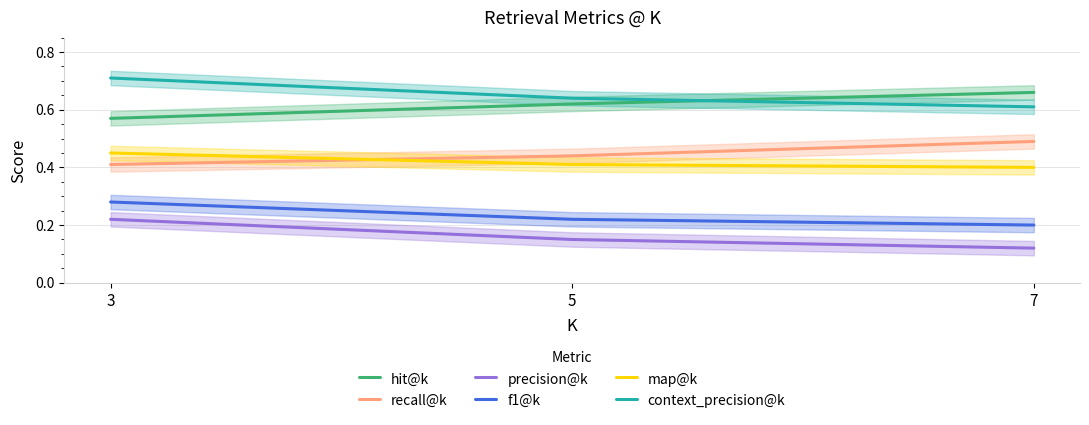

At how many categories does at least one series exceed 0?

3